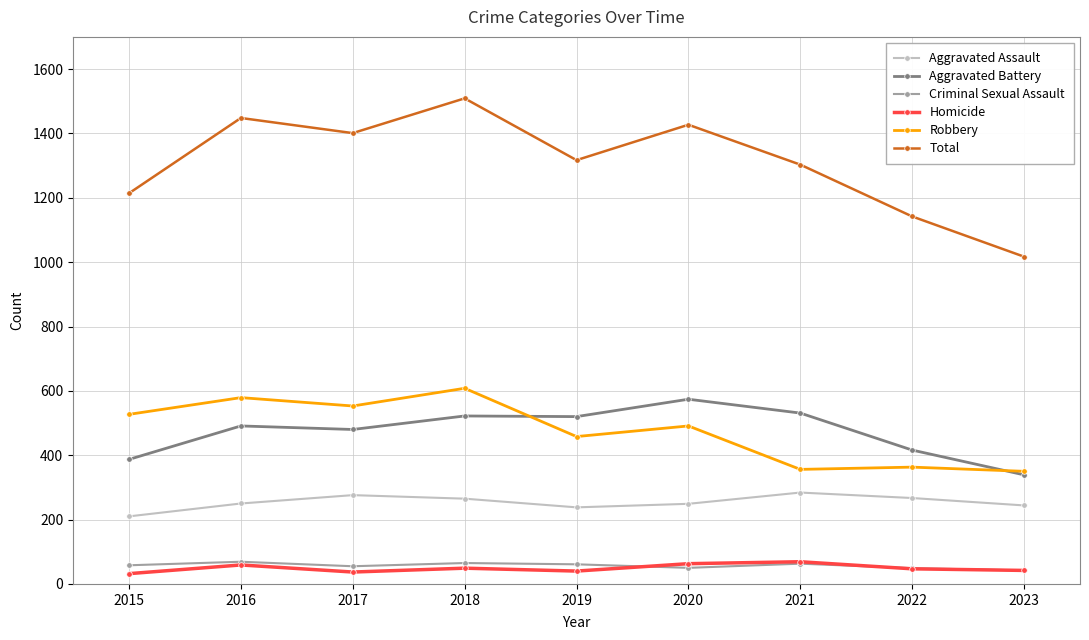

Which series has the largest range (max minus min)?

Total